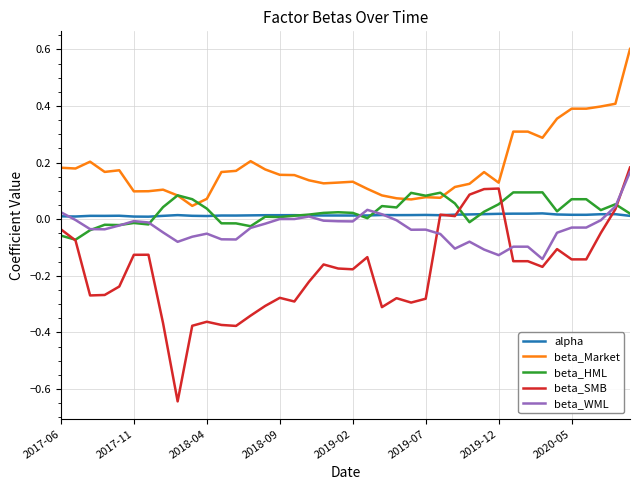

True or false: alpha and beta_Market intersect in this chart.

False